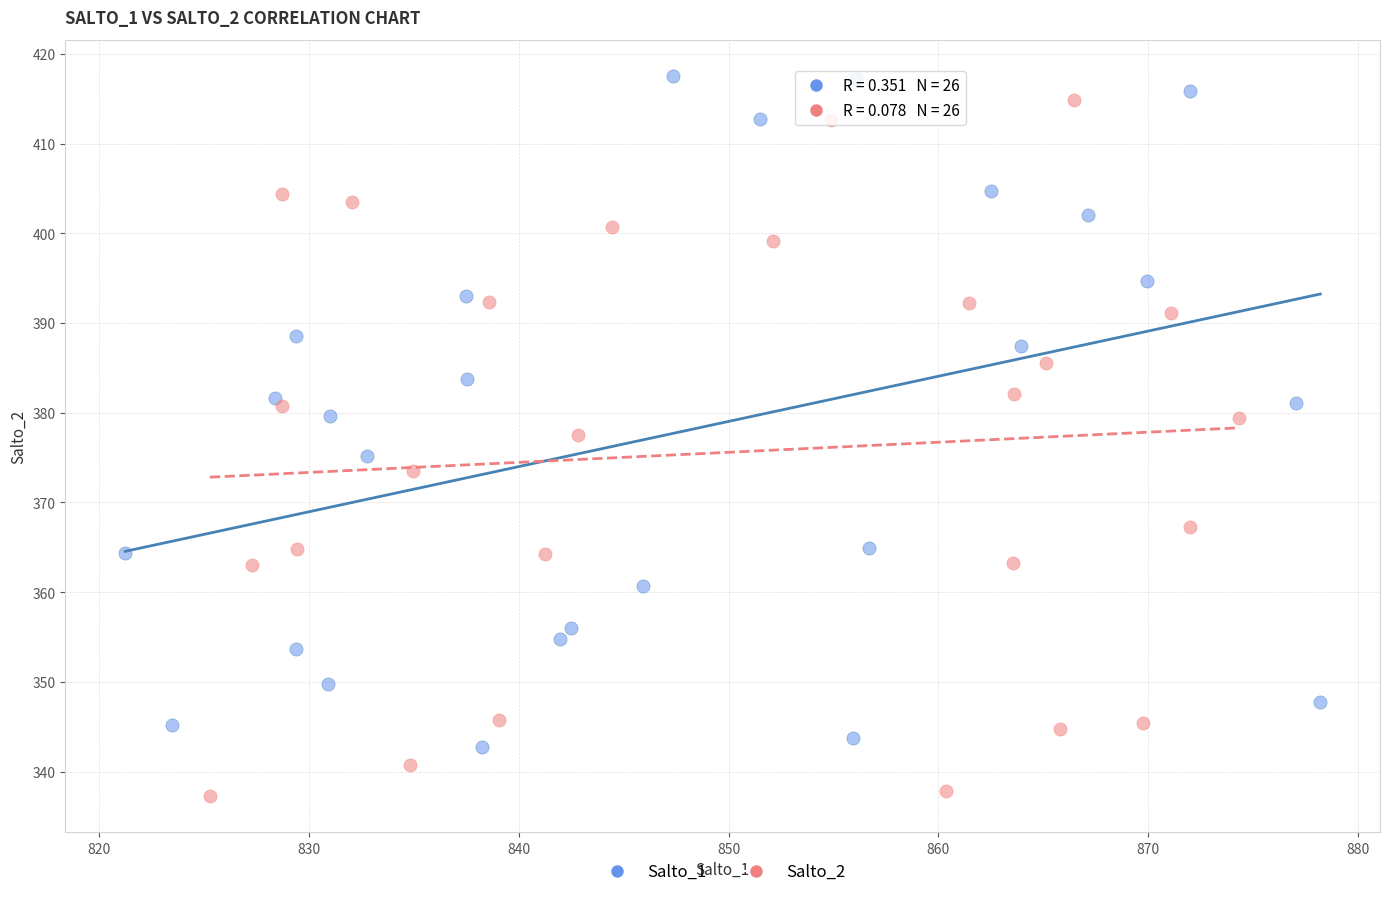

Which series contains the highest Y value?

Salto_1